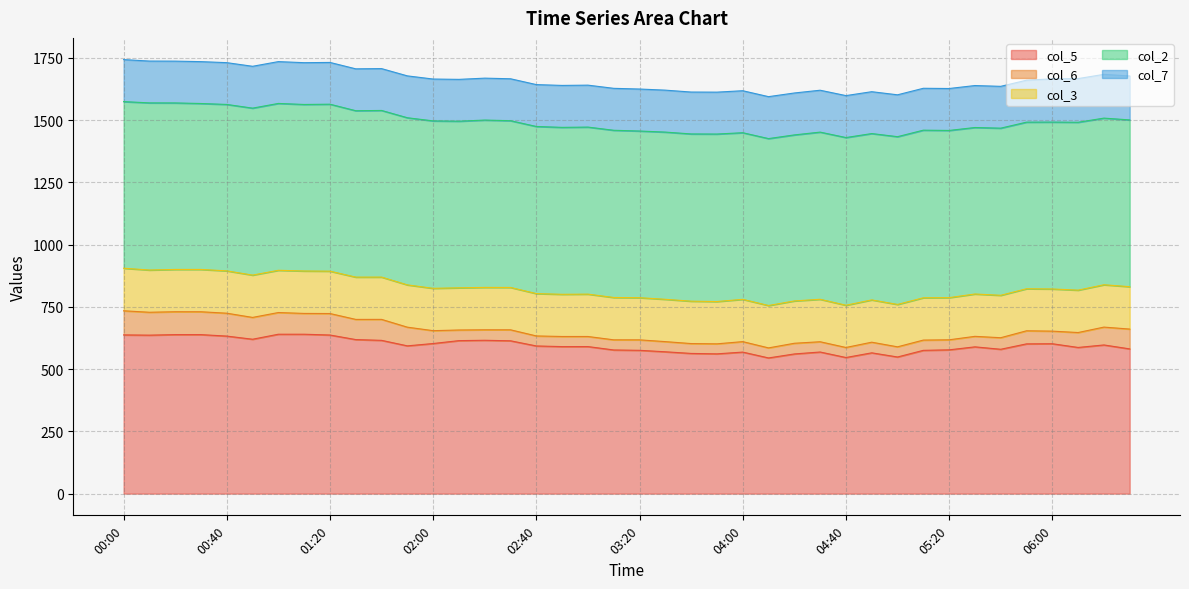

True or false: col_6 and col_3 cross at least once.

False